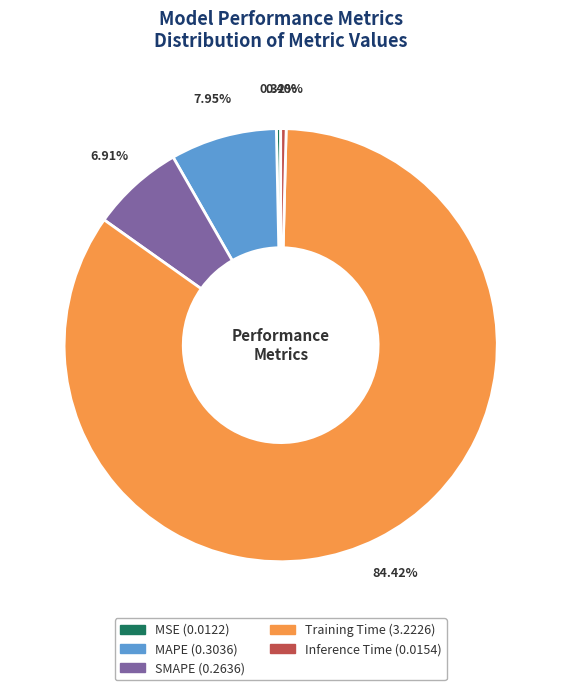

To the nearest percent, what is the difference between the Inference Time and MAPE slice percentages?

8%